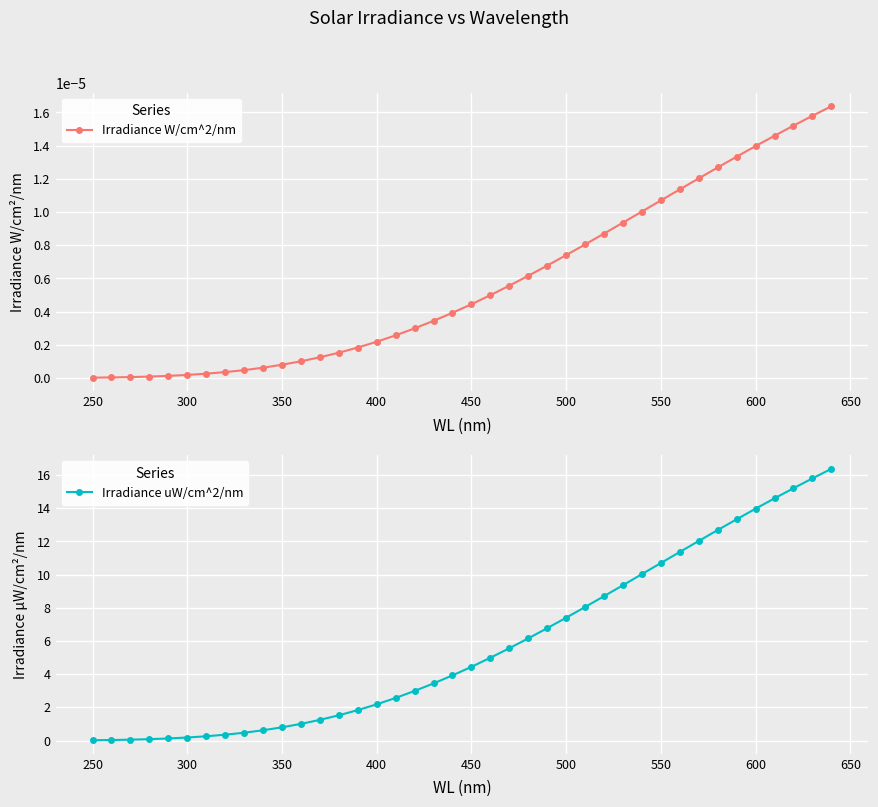

The Irradiance uW/cm^2/nm series shows 0.0 at 250. True or false?

False